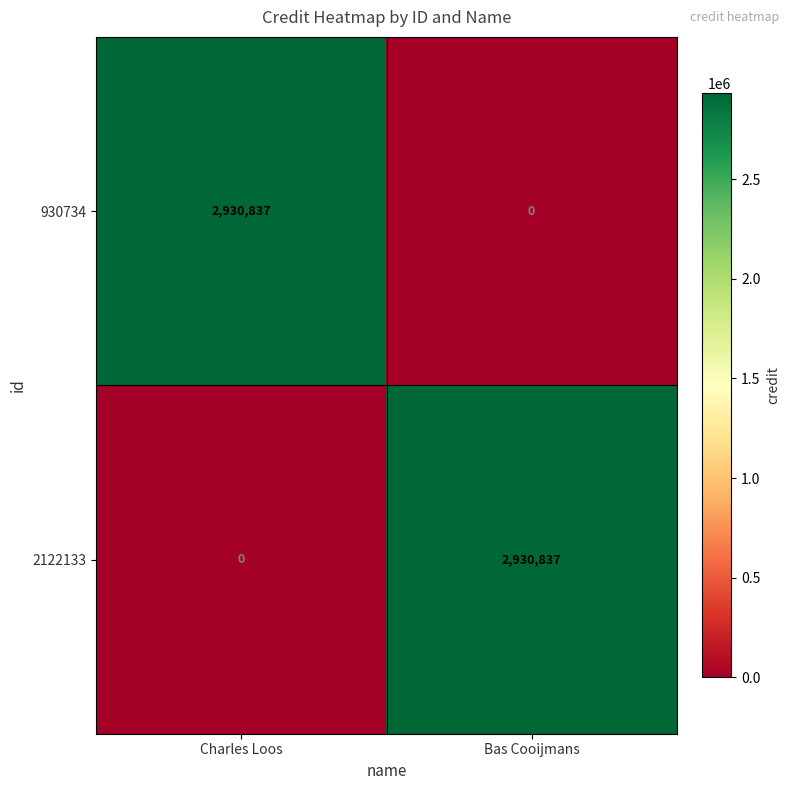

Reading left to right, what are all the values shown in this chart?

930734: 2930837	0
2122133: 0	2930837